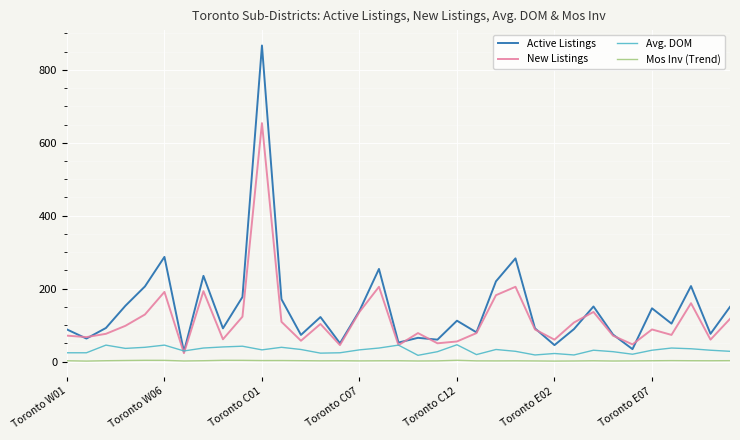

Count the number of data series in this chart.

4